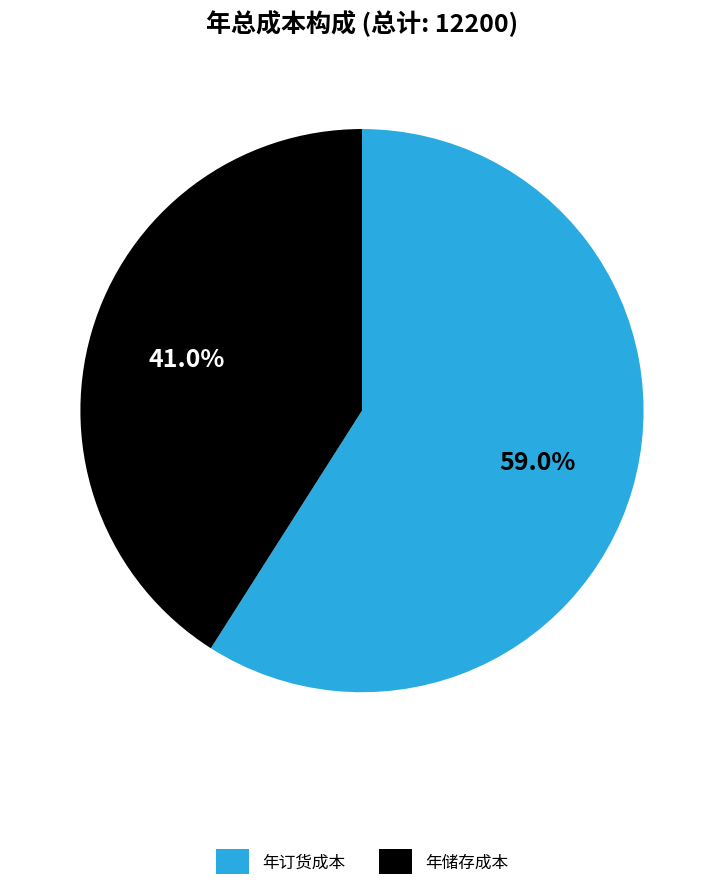

To the nearest percent, what is the combined percentage of 年储存成本 and 年订货成本?

100%